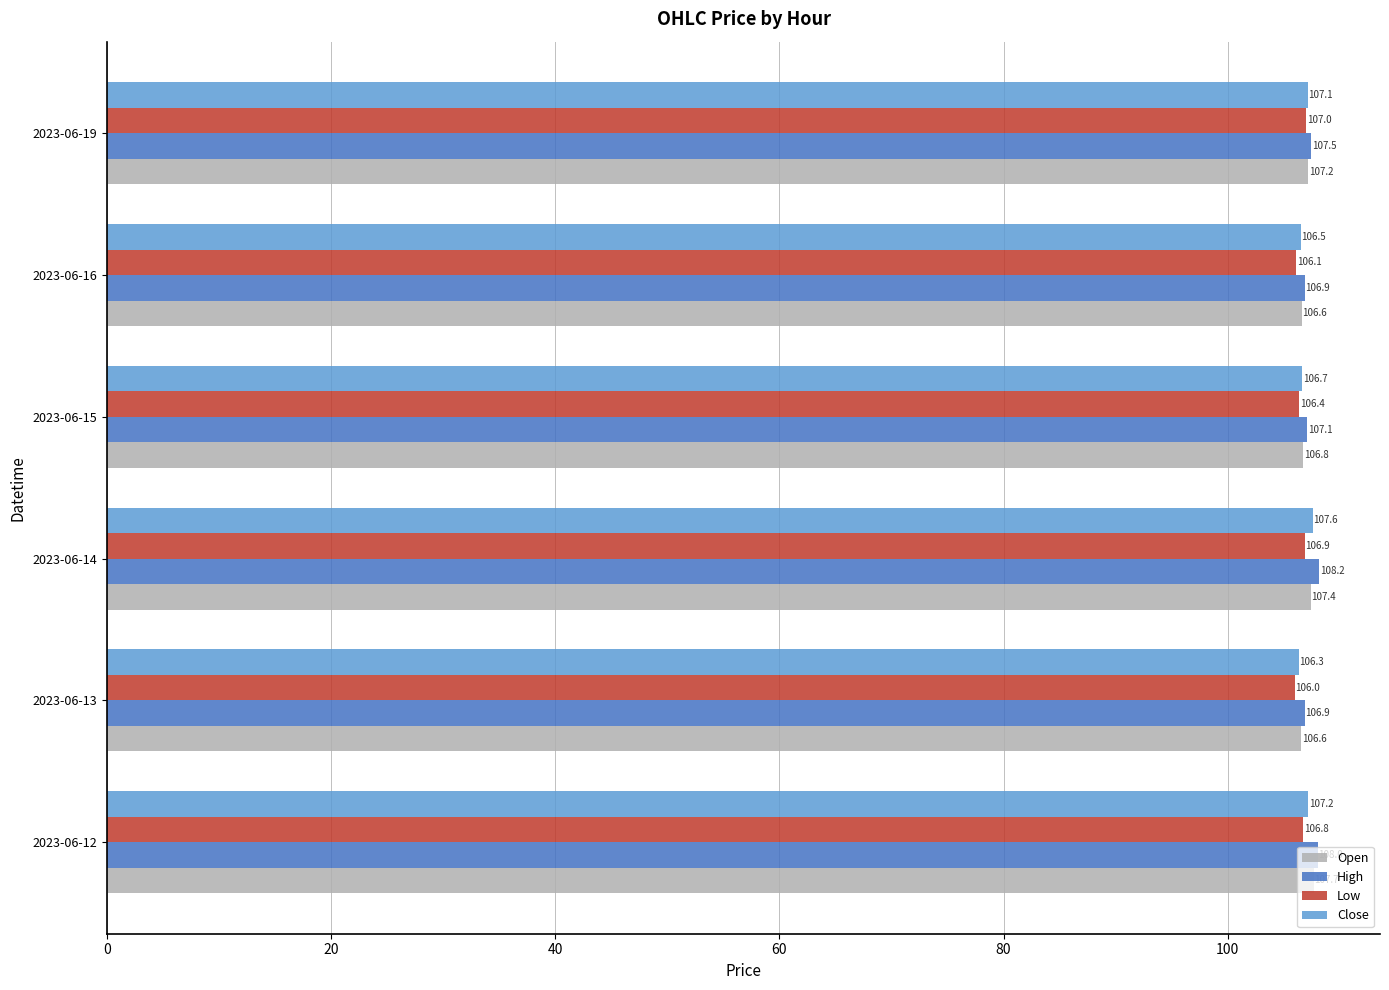

At how many categories does at least one series exceed 107?

4